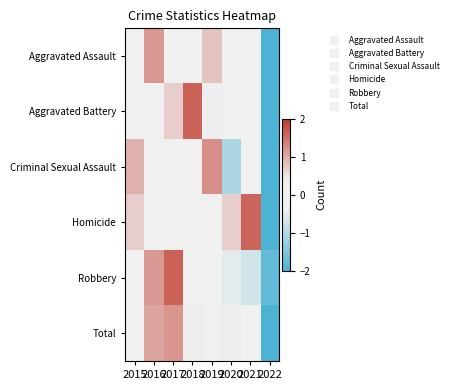

Between 2018 and 2021, which is larger?

2018